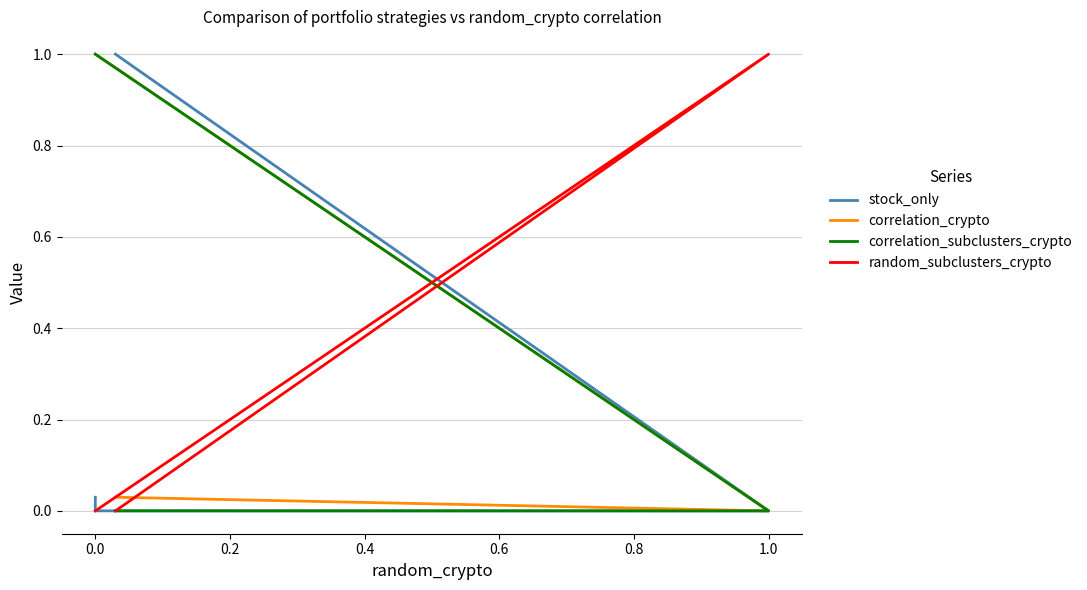

Does the chart have visible grid lines?

Yes